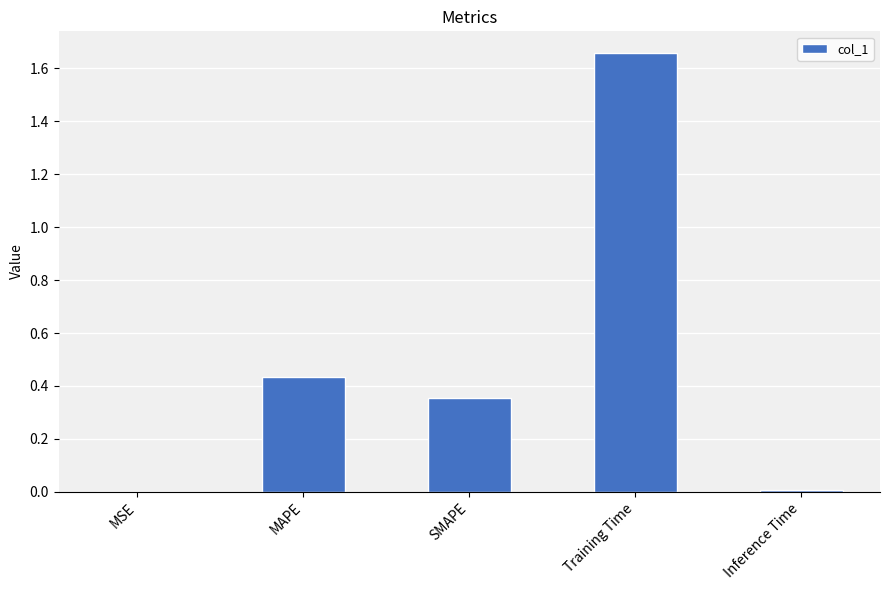

What is the sum of all values?

2.5